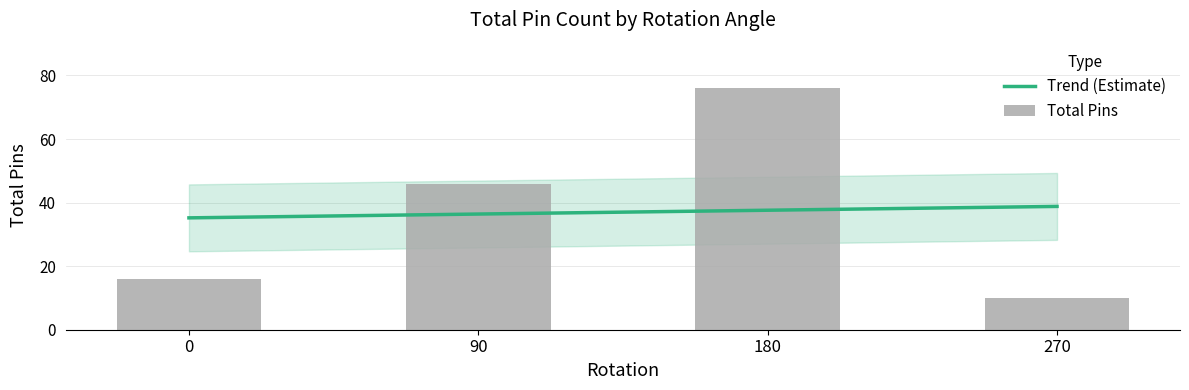

Is it true that the value at C6 is 3?

False